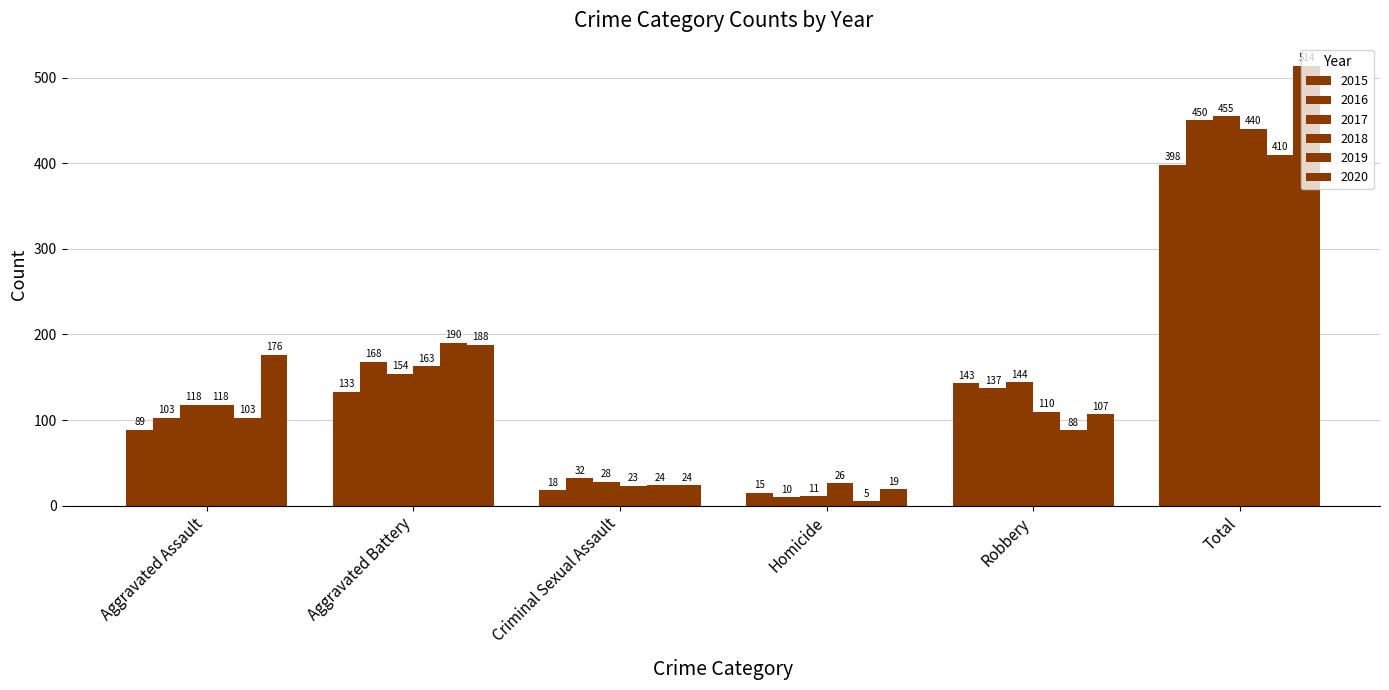

How many bars are there in each group?

6